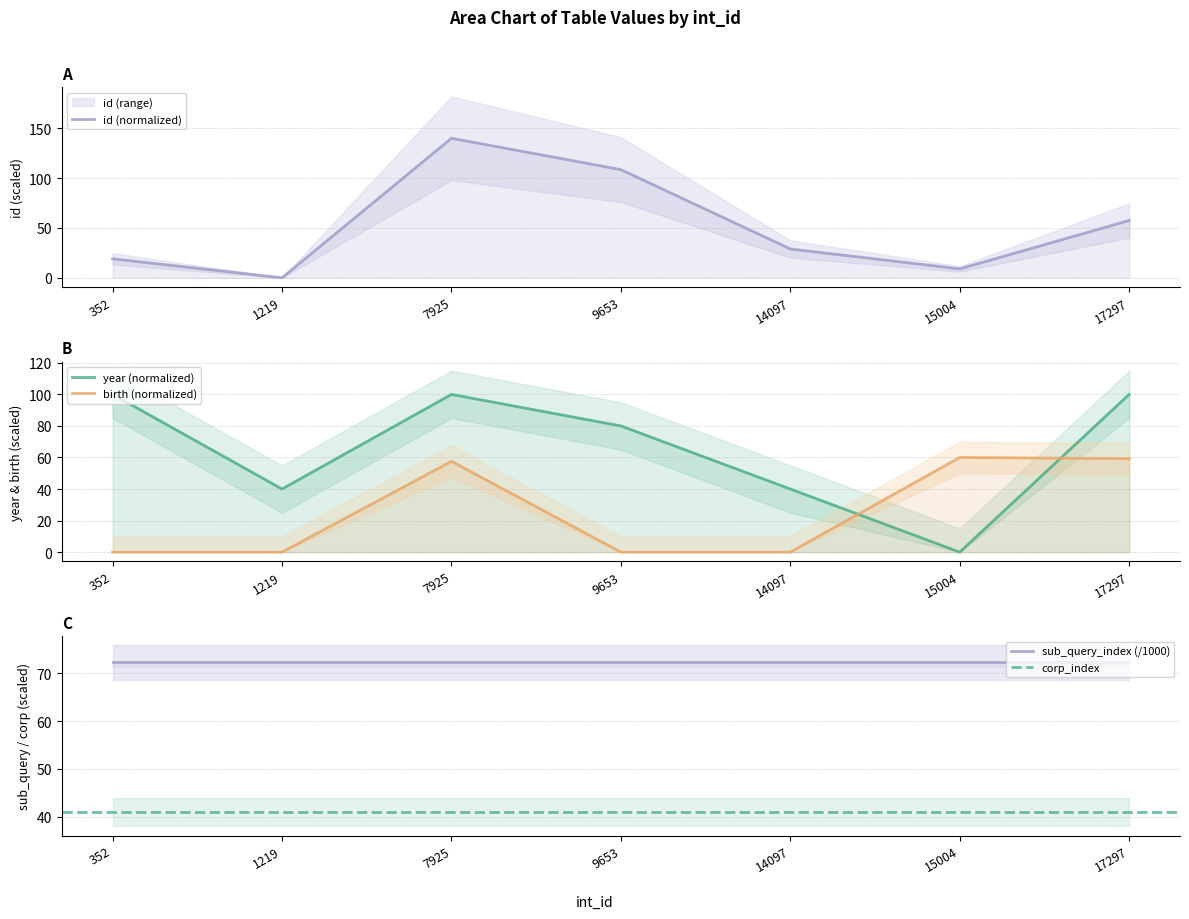

At which category is the sum across all series the highest?

7925